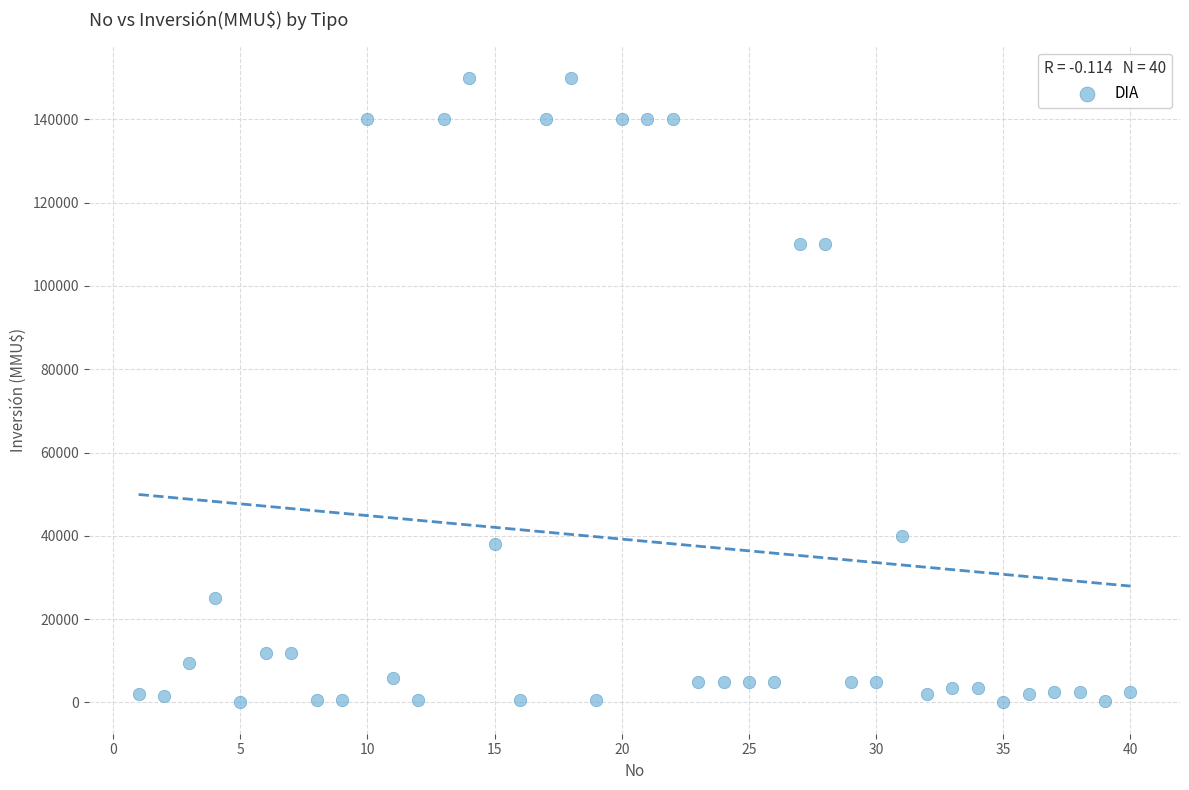

What is the range of X values (max minus min)?

39